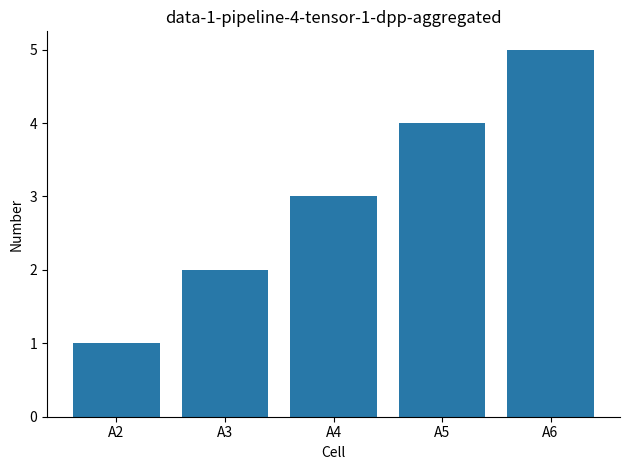

Reading right to left, list all the values displayed in this chart.

A6=5	A5=4	A4=3	A3=2	A2=1